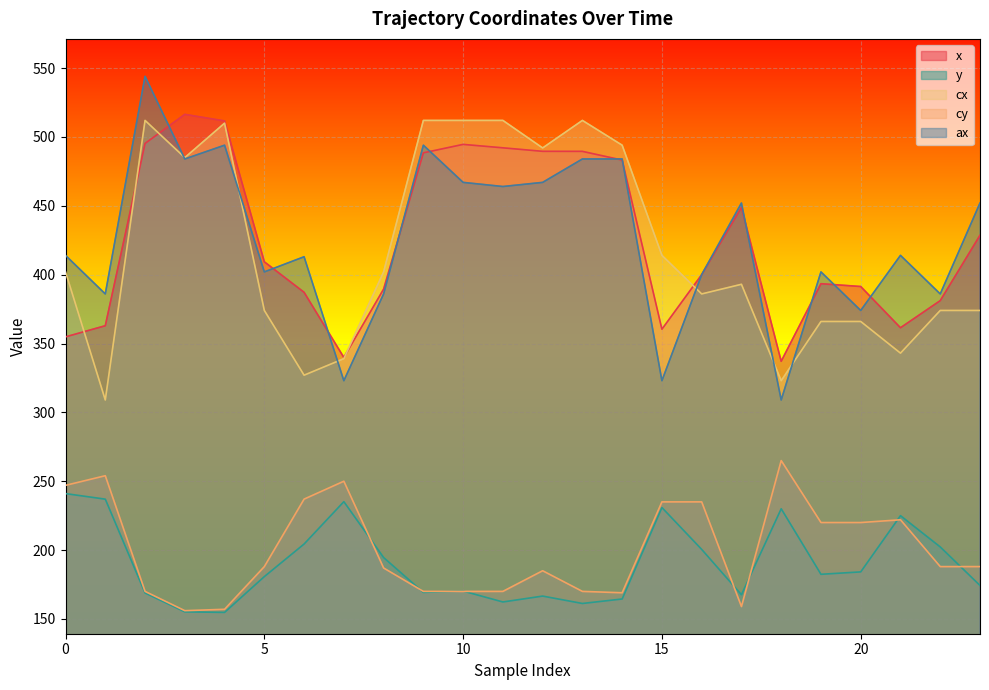

Which has a higher value, 8 or 20?

20